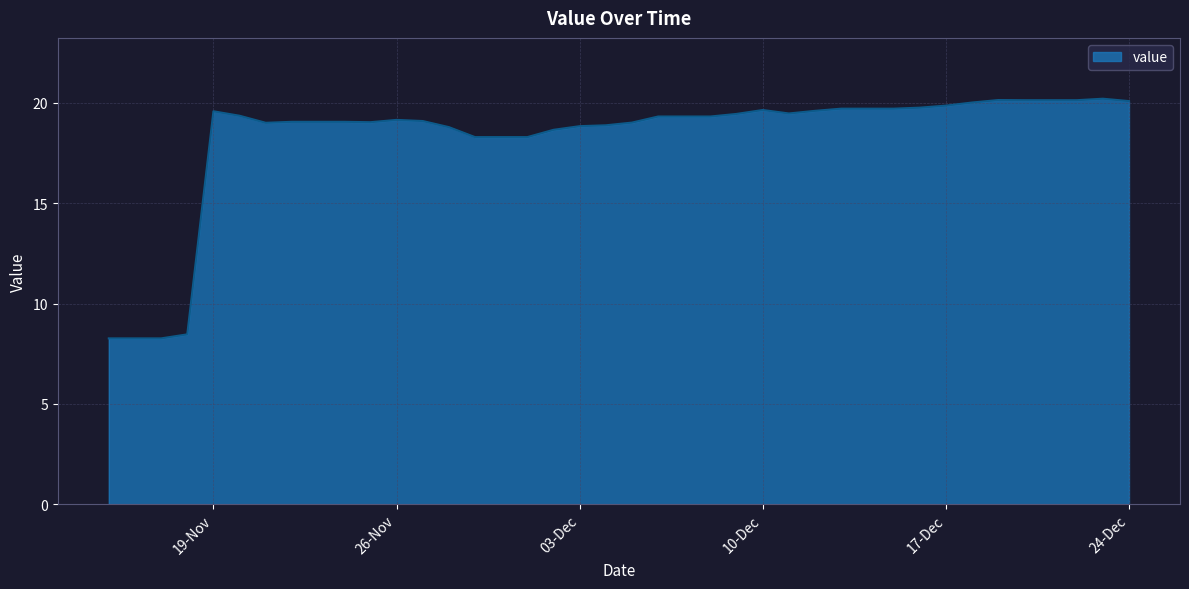

How many lines are shown in the chart?

1